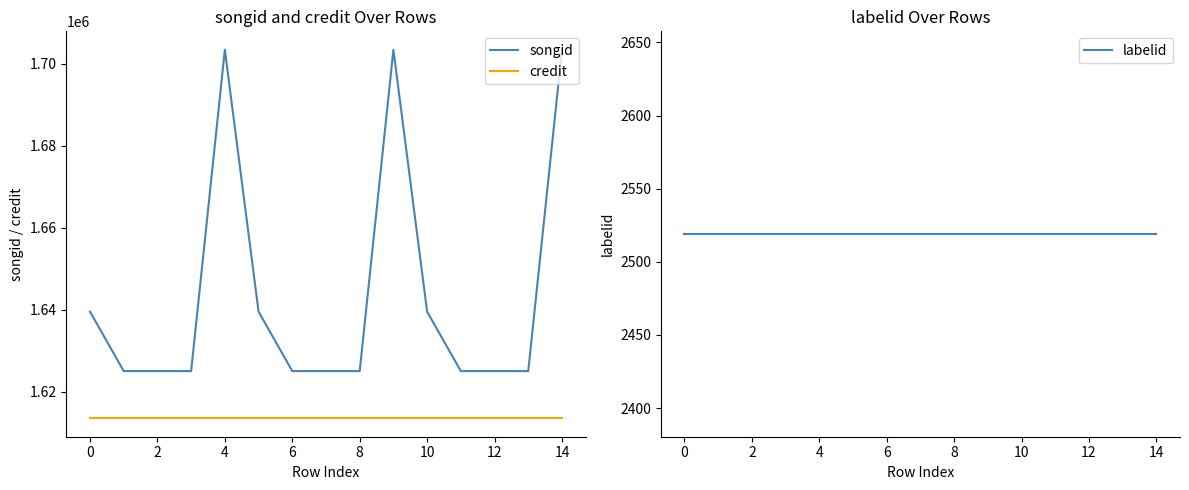

True or false: labelid has more than 2 points higher than both neighbors.

False